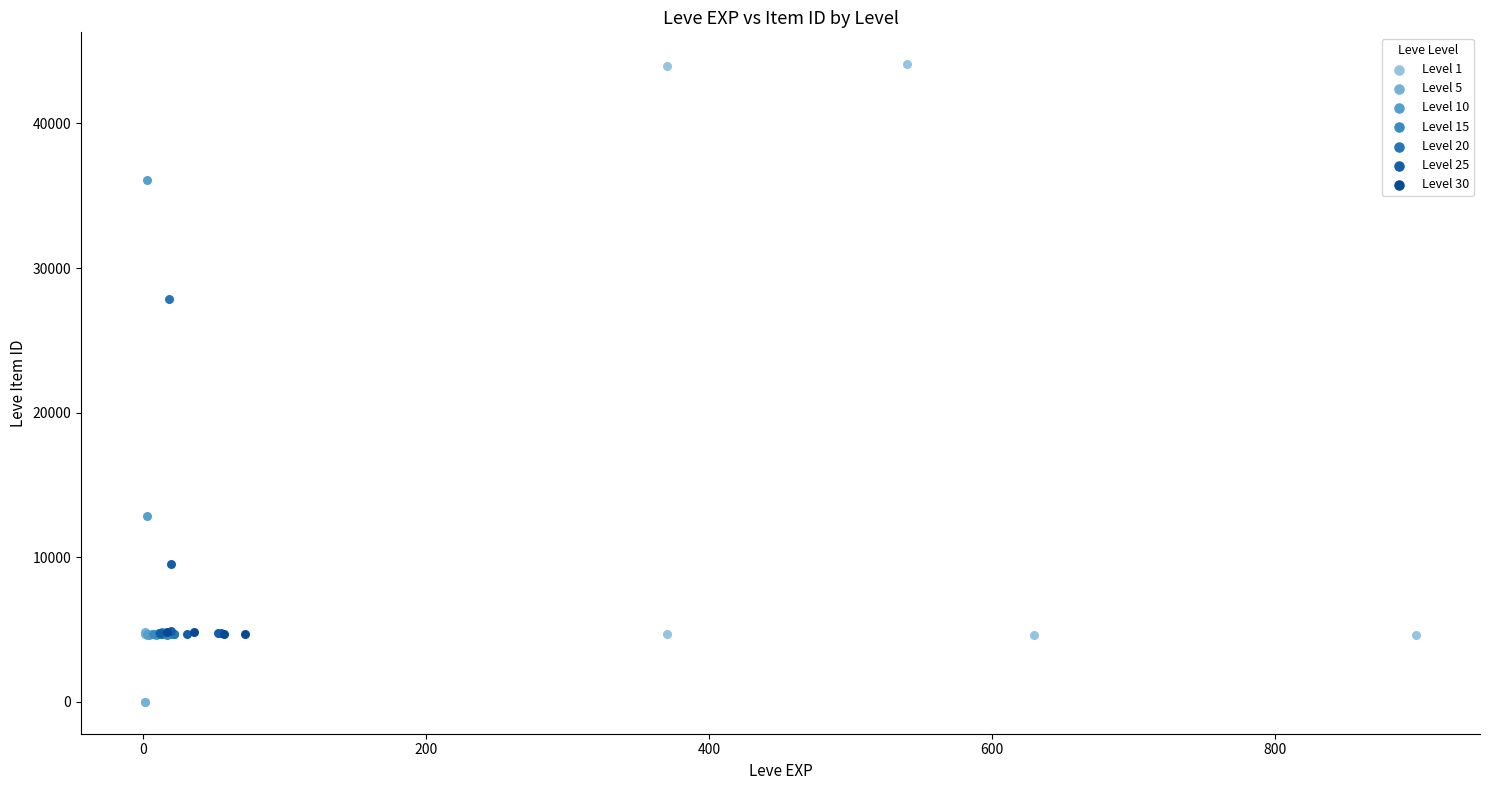

Which series reaches the maximum Y coordinate?

Level 1